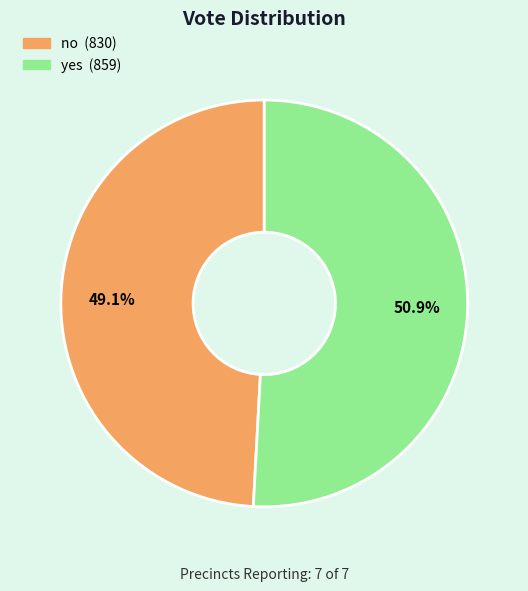

Which category accounts for the majority?

yes